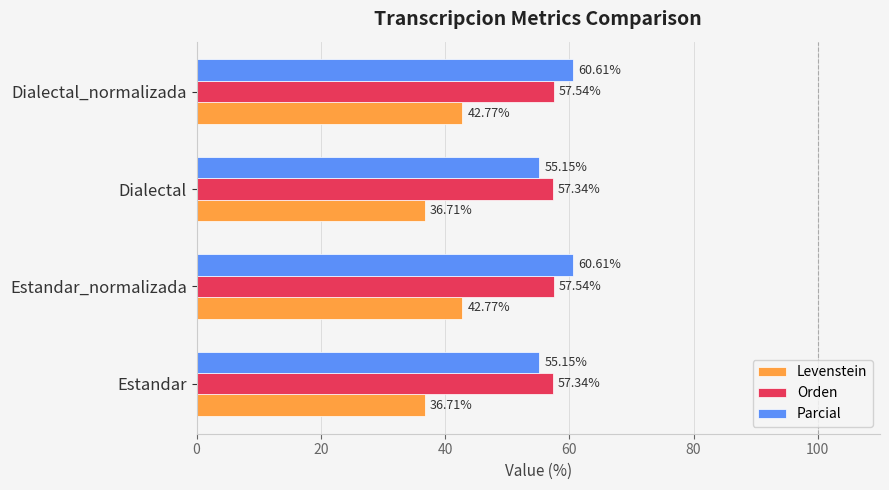

Rank the series at Dialectal from lowest to highest value.

Levenstein, Parcial, Orden